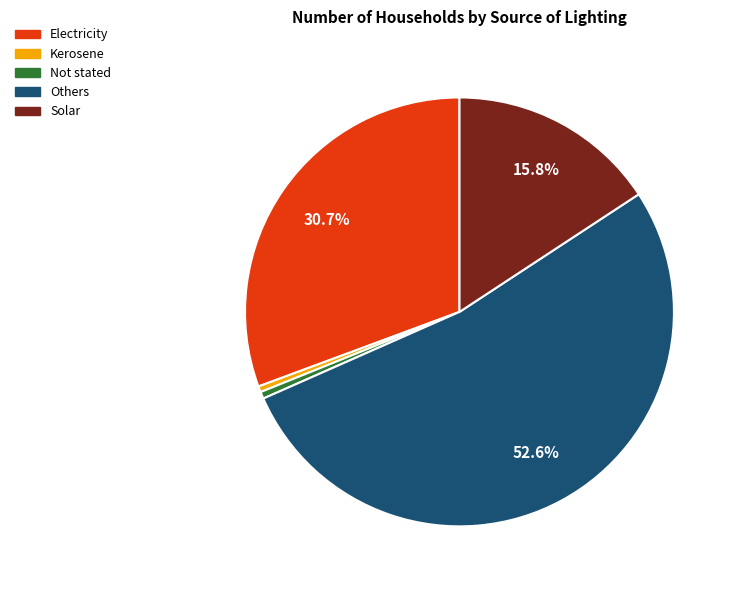

Which slice represents more than half of the pie?

Others